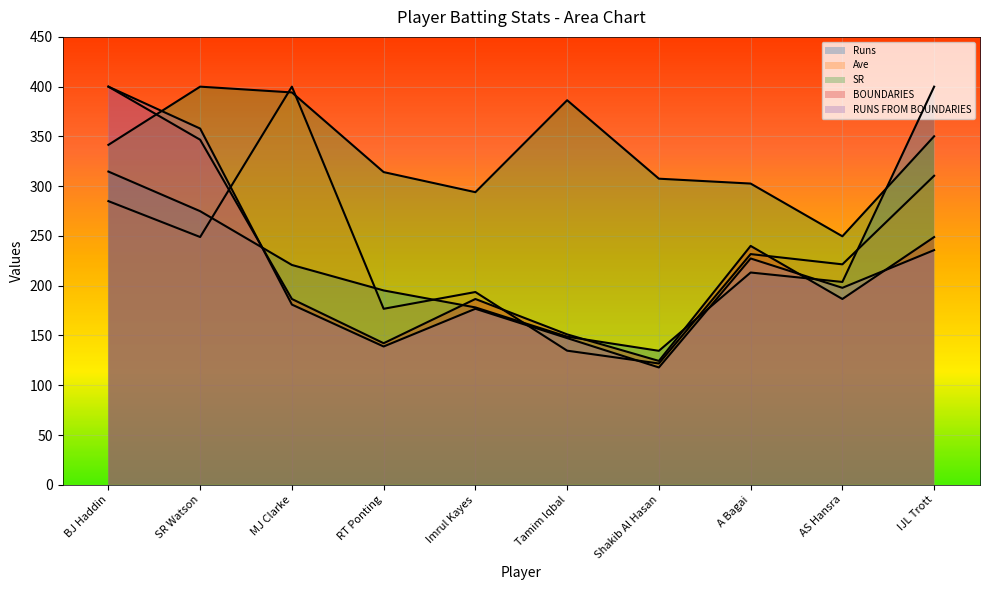

Which series has the largest total across all categories?

SR